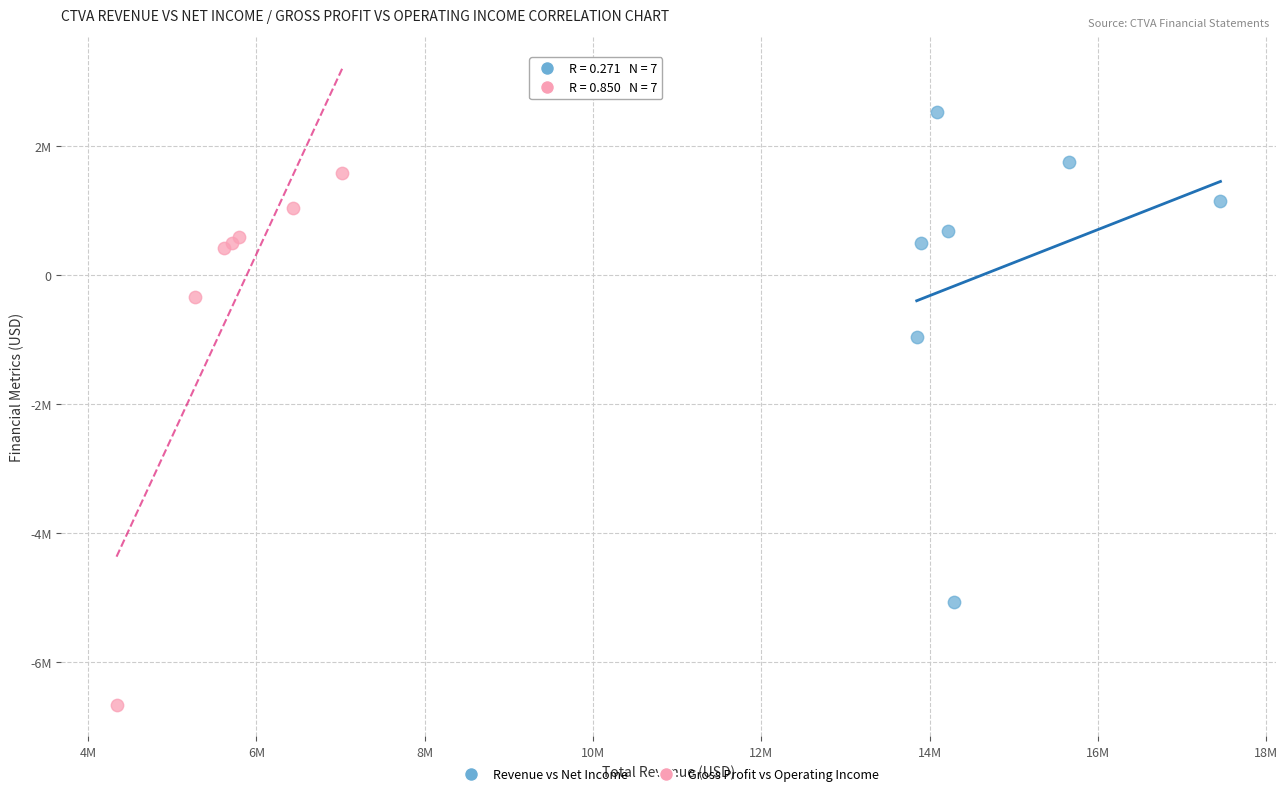

Which series contains the highest Y value?

Revenue vs Net Income